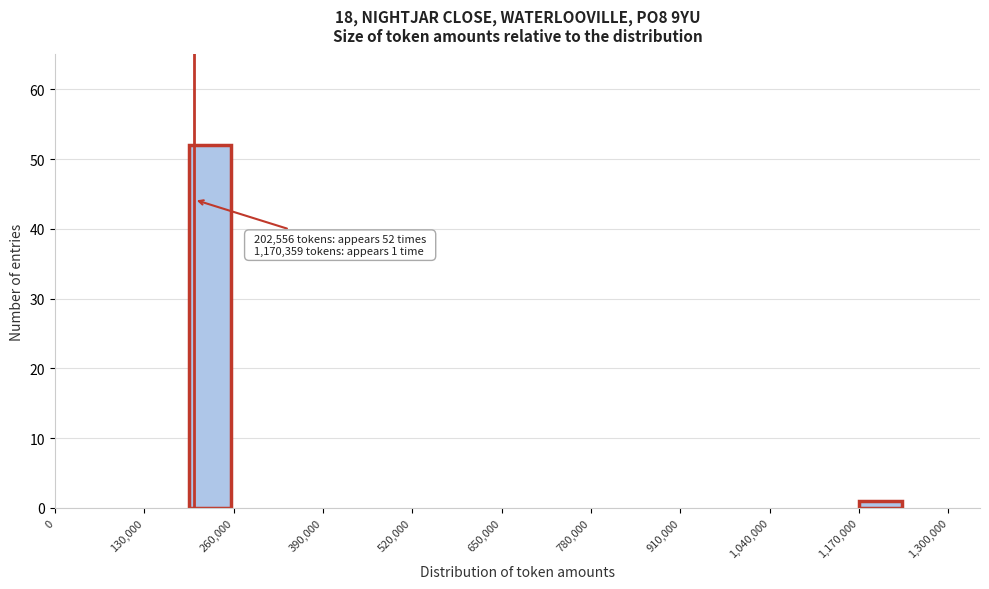

Read against the x-axis, roughly where is the centre of the tallest bar?

220000